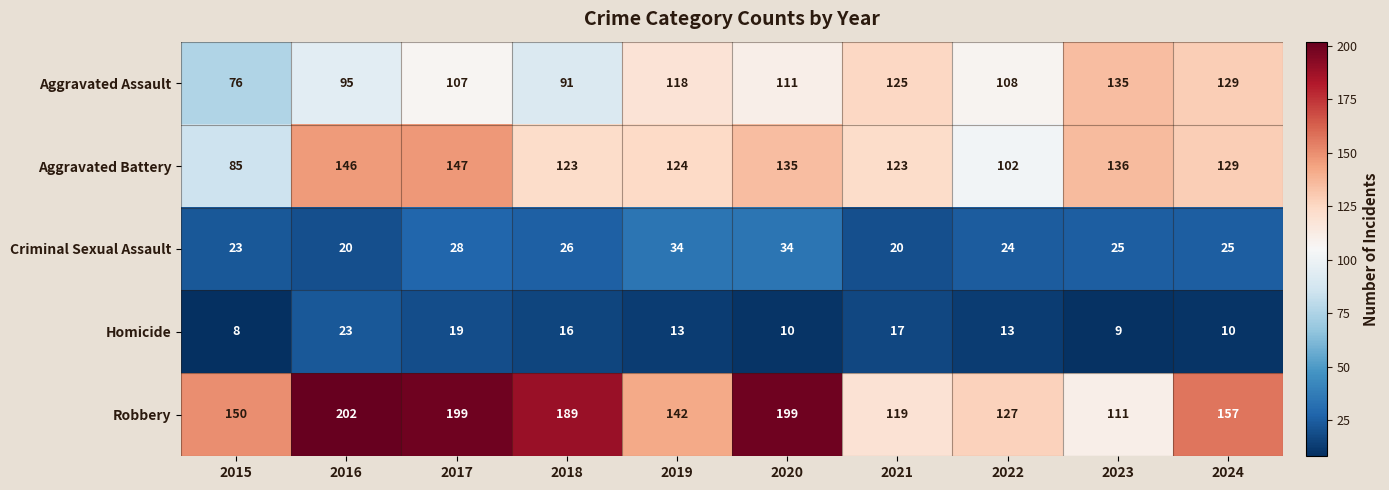

What is the lowest value of the Robbery series?

111